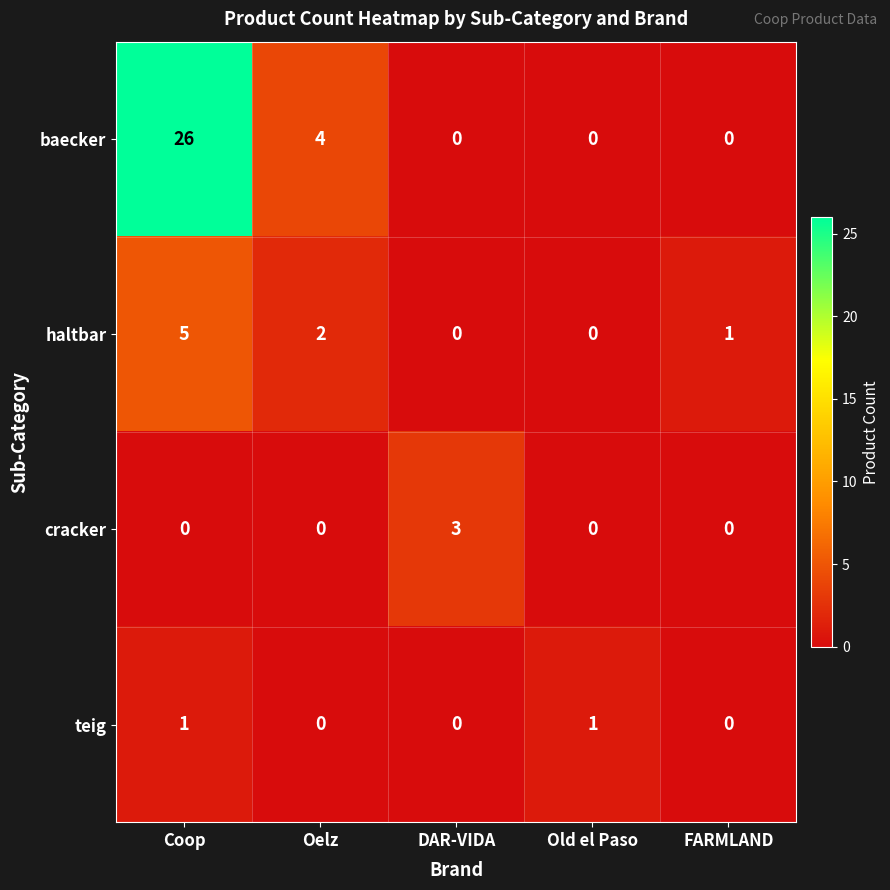

Where is baecker nearest to the value 13?

Oelz